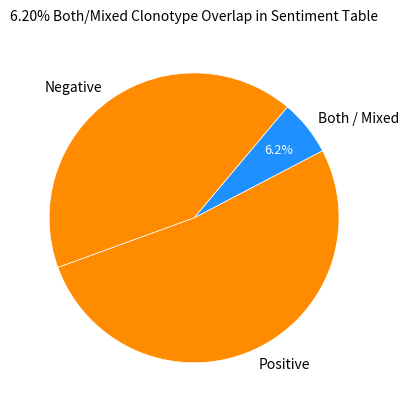

To the nearest percent, what is the difference between the largest and smallest slice percentages?

46%